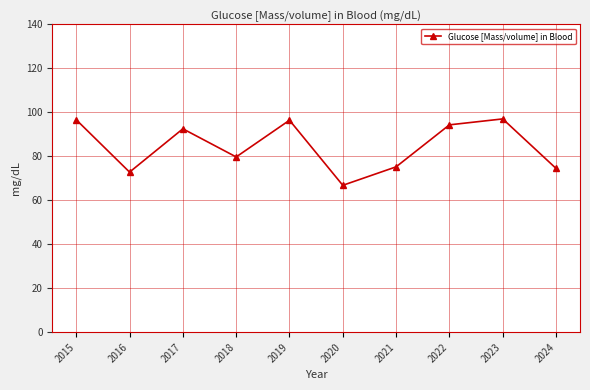

Where is the first local maximum?

2017